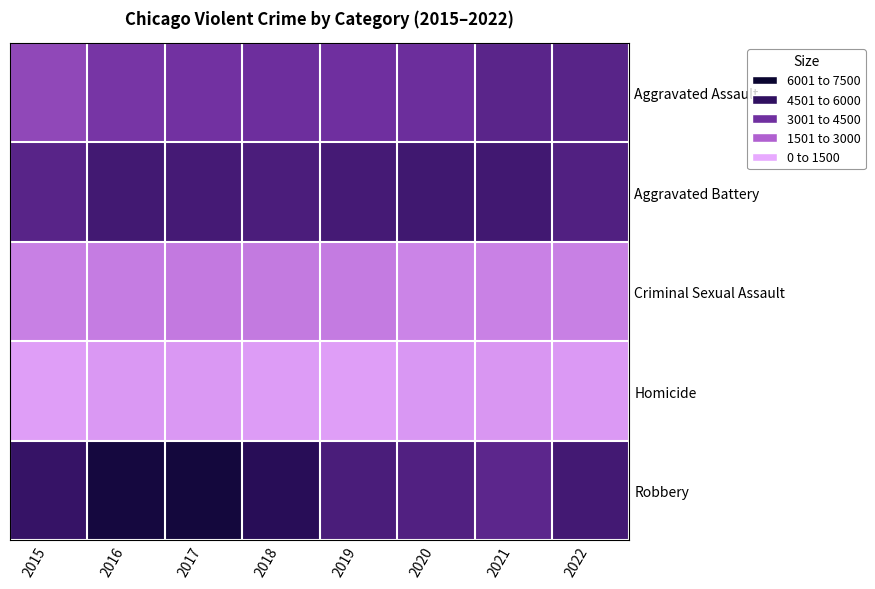

What is the total value across all series at 2015?

14042